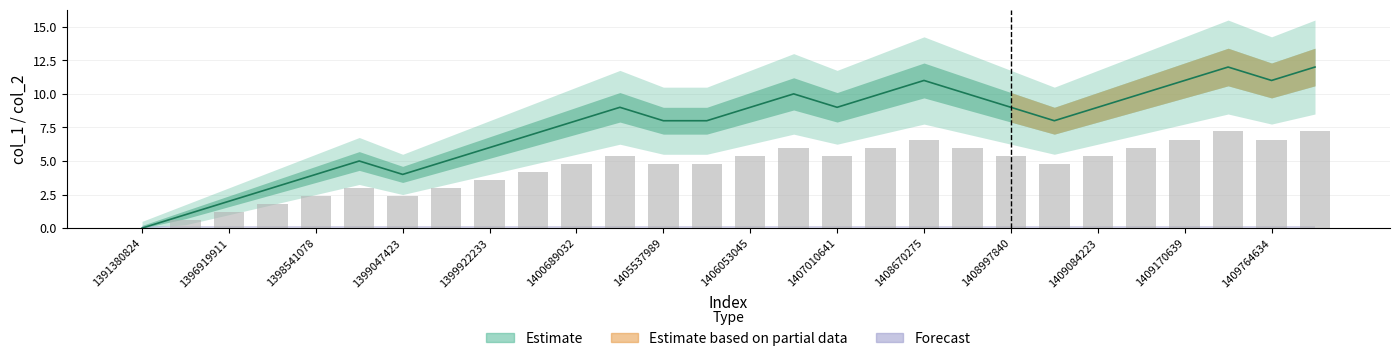

How many positive values are there?

27